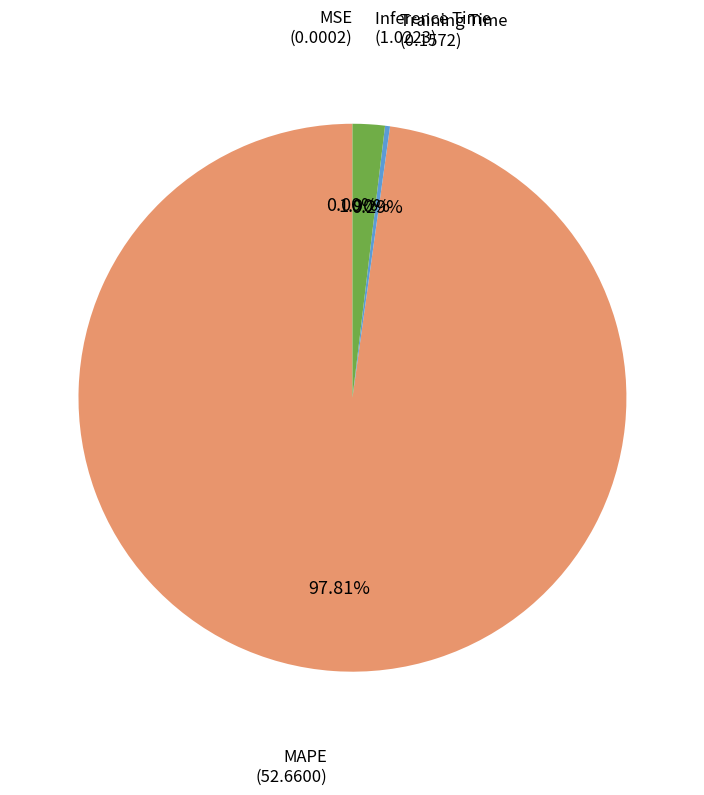

To the nearest percent, what is the difference between the MAPE and Training Time slice percentages?

98%